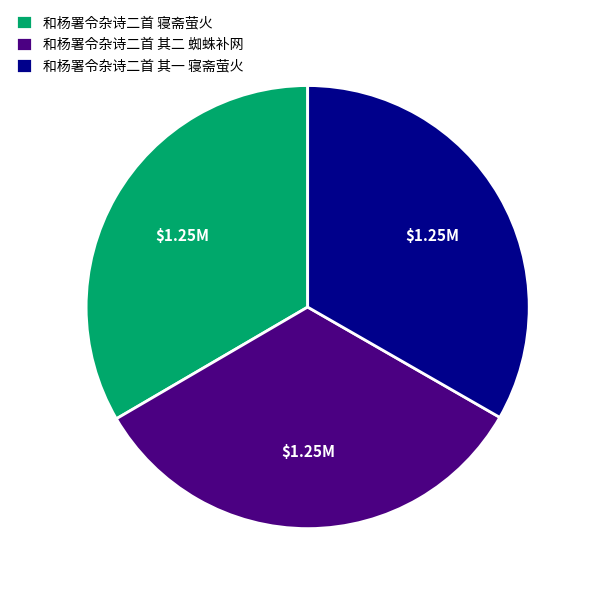

Do 和杨署令杂诗二首 其一 寝斋萤火 and 和杨署令杂诗二首 寝斋萤火 together represent more than half of the pie?

Yes